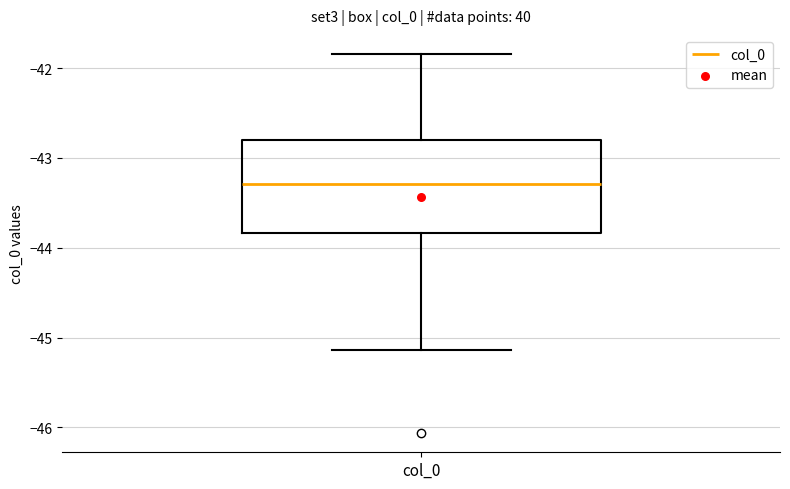

Read this box plot against the y-axis: the position of the median line, the range covered by the box, and the ends of both whiskers. The values are not printed on the chart, so give them approximately, as read against the axis.

median -43.3, box -43.8 to -42.8, whiskers -45.1 to -41.8